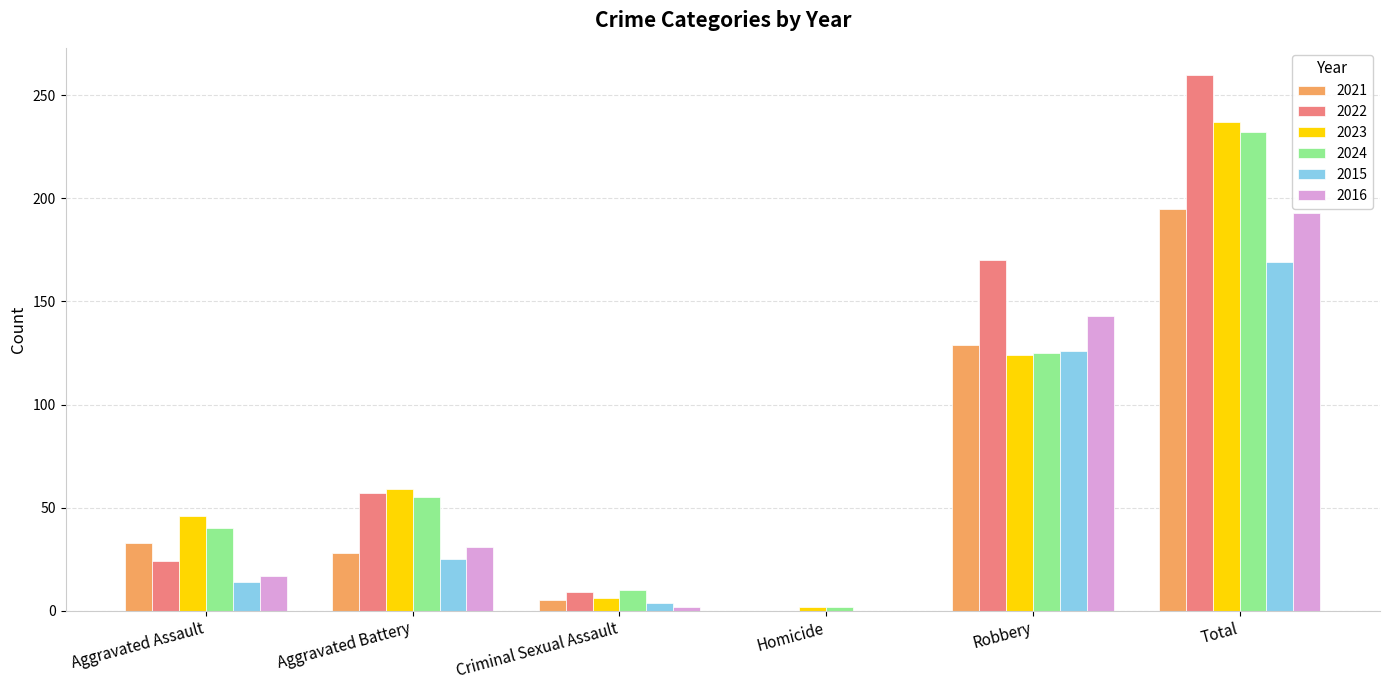

True or false: 2022 has a value of 92 at Total.

False